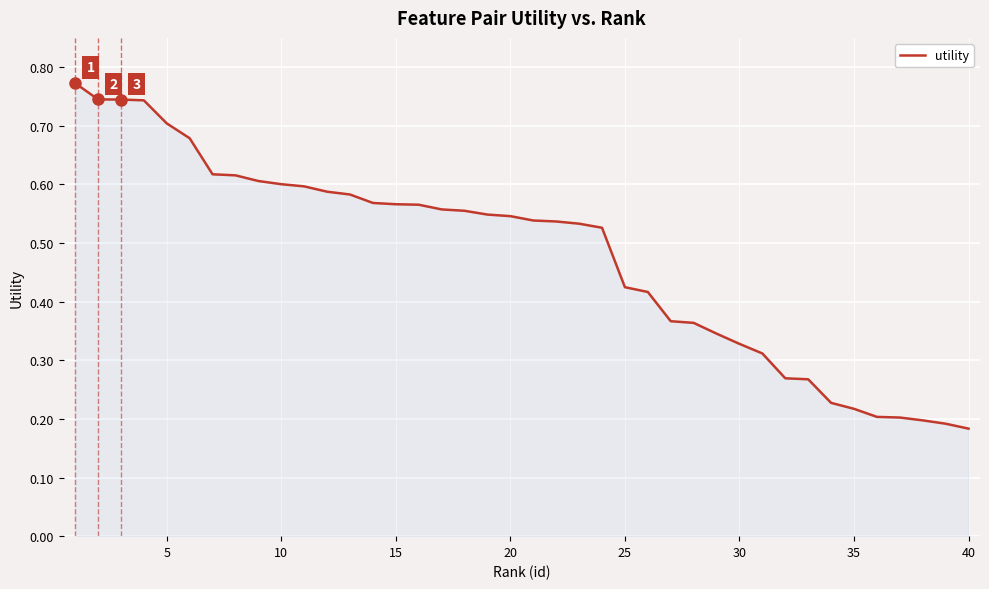

Reading right to left, transcribe all the data shown in this chart.

0.2	0.2	0.2	0.2	0.2	0.2	0.2	0.3	0.3	0.3	0.3	0.3	0.4	0.4	0.4	0.4	0.5	0.5	0.5	0.5	0.5	0.5	0.6	0.6	0.6	0.6	0.6	0.6	0.6	0.6	0.6	0.6	0.6	0.6	0.7	0.7	0.7	0.7	0.7	0.8